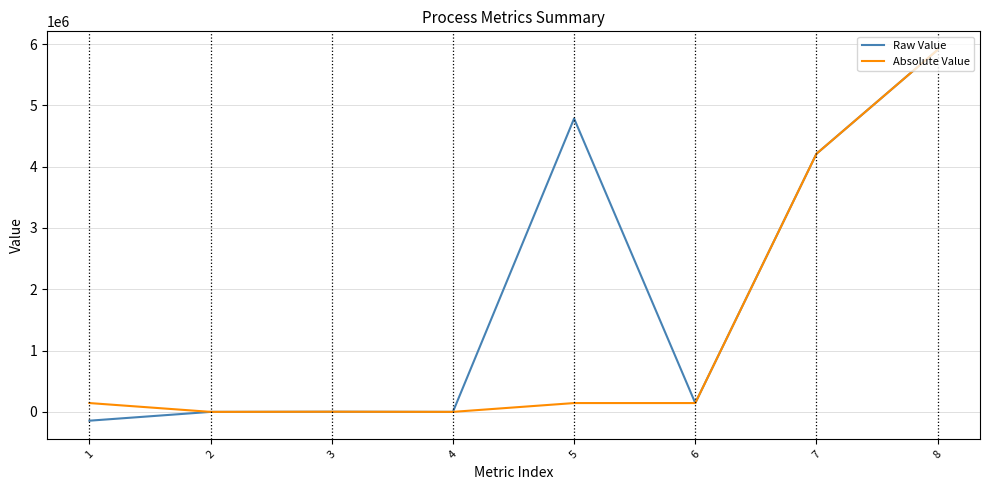

The value of Absolute Value at 7 is 7496087.4. True or false?

False